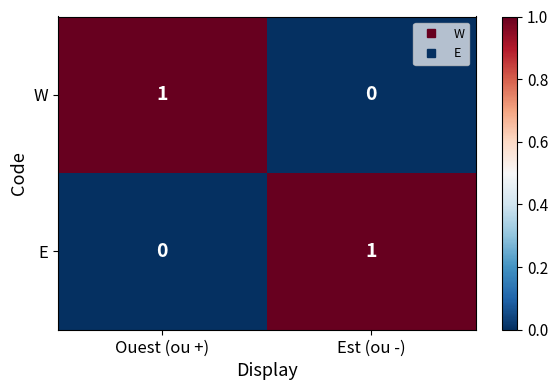

Reading right to left, transcribe all the data shown in this chart.

W: Est (ou -)=0	Ouest (ou +)=1
E: Est (ou -)=1	Ouest (ou +)=0